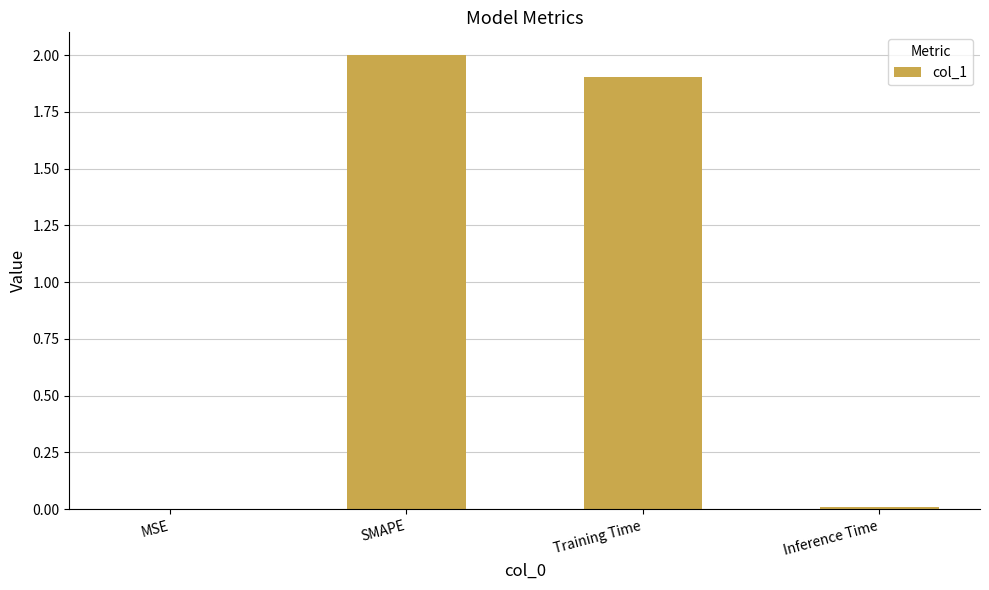

What is the maximum value shown in the chart?

2.0